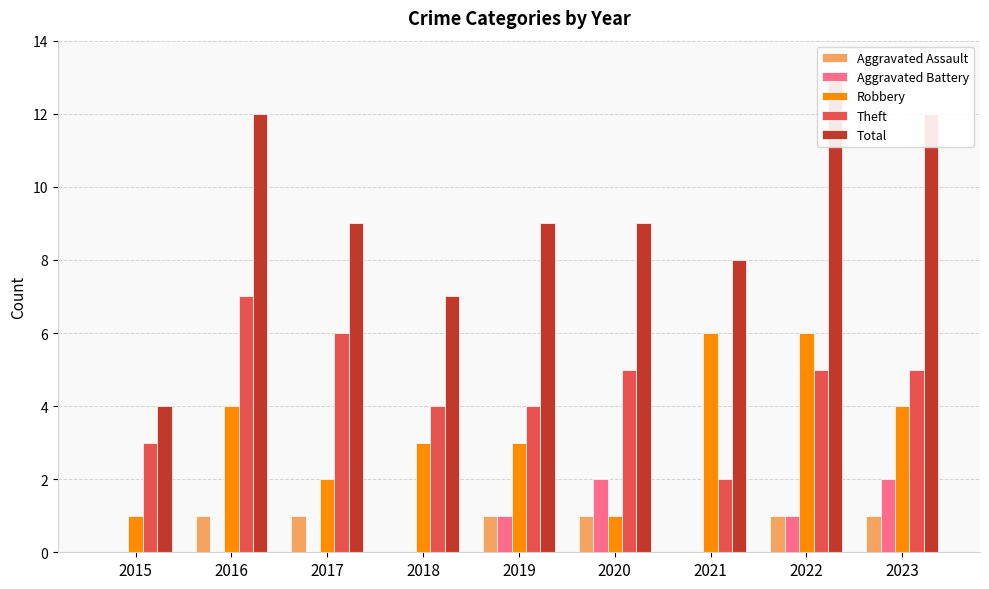

At how many categories does at least one series exceed 1?

9